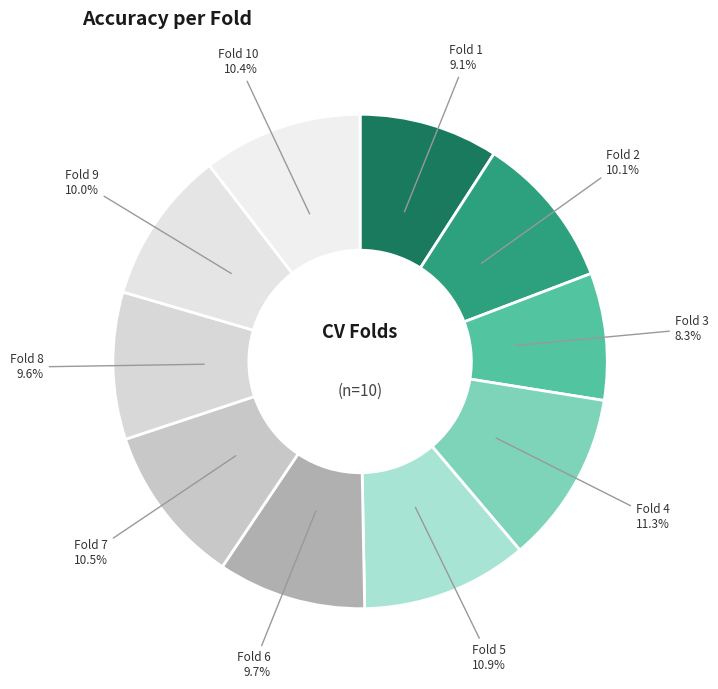

Does Fold 10 represent more than half of the total?

No